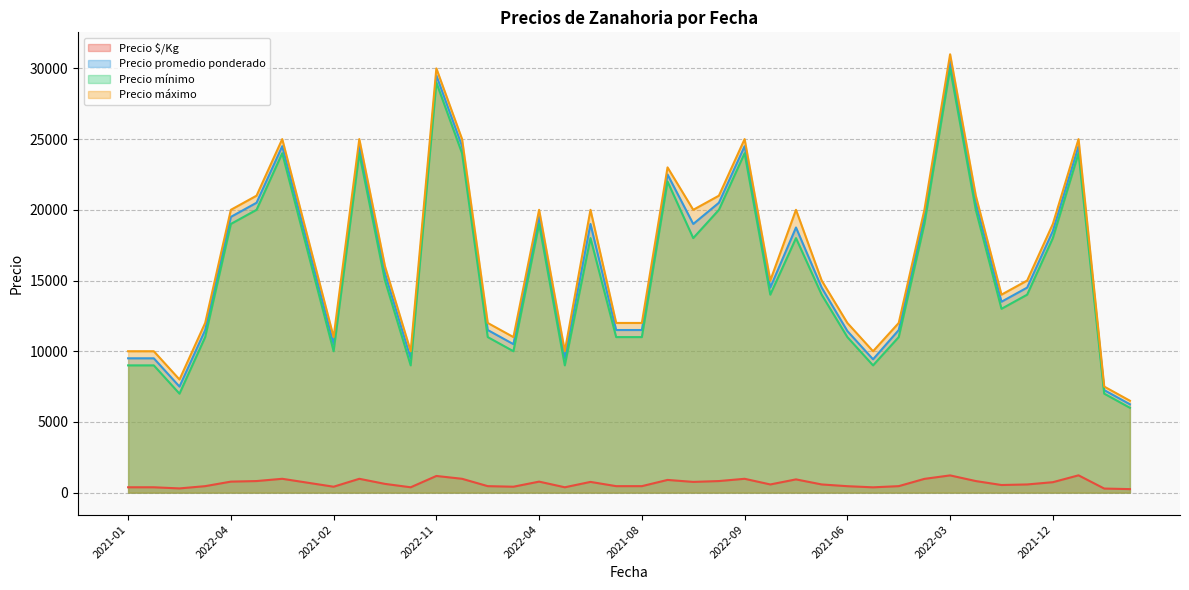

Reading left to right, extract all data points from this chart.

Precio $/Kg: 380	380	300	460	780	820	980	700	420	980	620	380	1180	980	460	420	780	380	760	460	460	900	760	820	980	580	938	580	457	377	460	975	1220	820	540	580	740	1225	290	250
Precio promedio ponderado: 9500	9500	7500	11500	19500	20500	24500	17500	10500	24500	15500	9500	29500	24500	11500	10500	19500	9500	19000	11500	11500	22500	19000	20500	24500	14500	18750	14500	11429	9429	11500	19500	30500	20500	13500	14500	18500	24500	7250	6250
Precio mínimo: 9000	9000	7000	11000	19000	20000	24000	17000	10000	24000	15000	9000	29000	24000	11000	10000	19000	9000	18000	11000	11000	22000	18000	20000	24000	14000	18000	14000	11000	9000	11000	19000	30000	20000	13000	14000	18000	24000	7000	6000
Precio máximo: 10000	10000	8000	12000	20000	21000	25000	18000	11000	25000	16000	10000	30000	25000	12000	11000	20000	10000	20000	12000	12000	23000	20000	21000	25000	15000	20000	15000	12000	10000	12000	20000	31000	21000	14000	15000	19000	25000	7500	6500